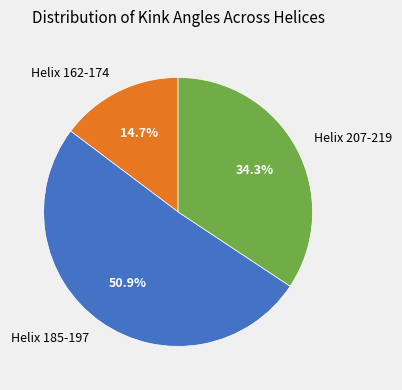

Between Helix 162-174 and Helix 207-219, which is larger?

Helix 207-219